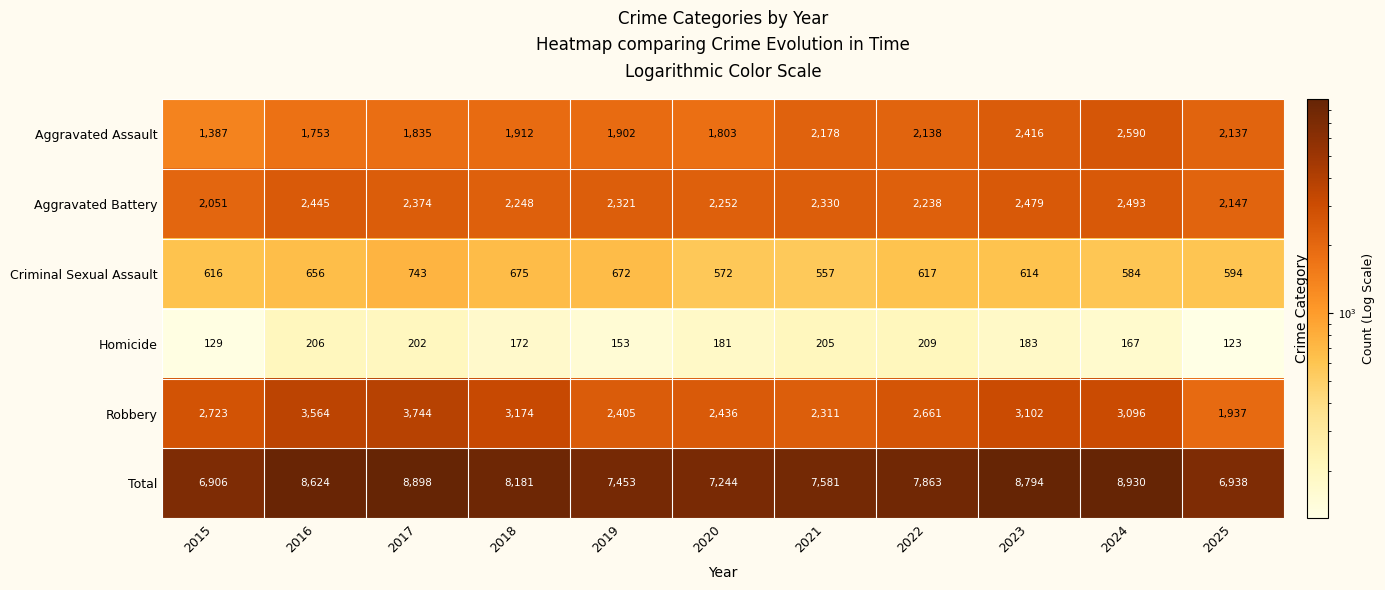

What is the spread (max minus min) of values at 2021?

7376